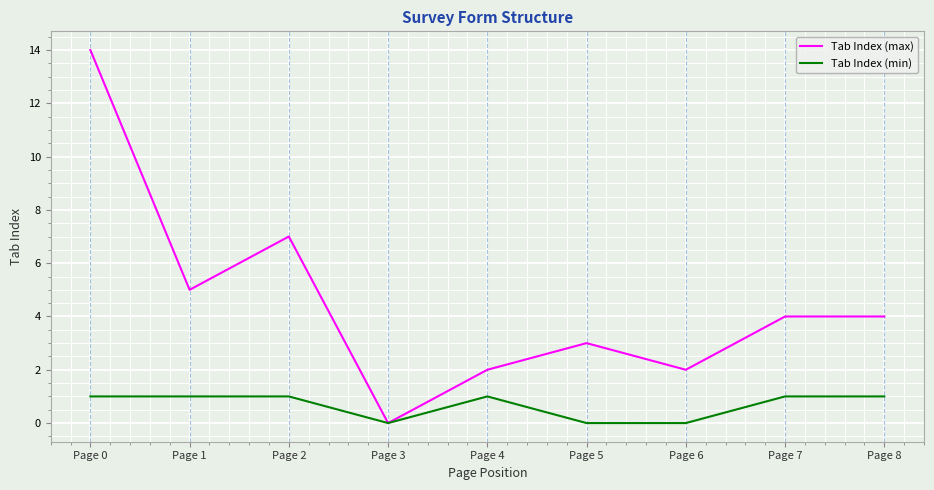

What is the maximum value shown in the chart?

14